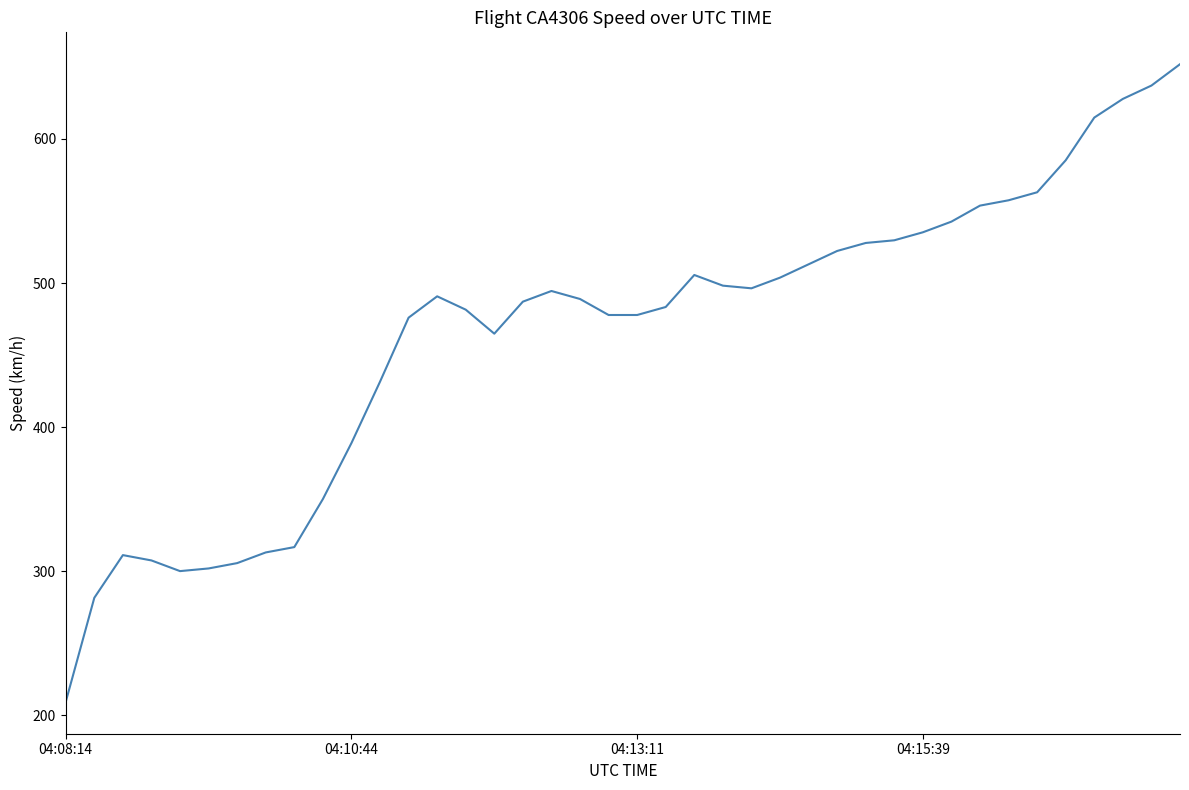

What is the difference between the maximum and minimum values?

442.6